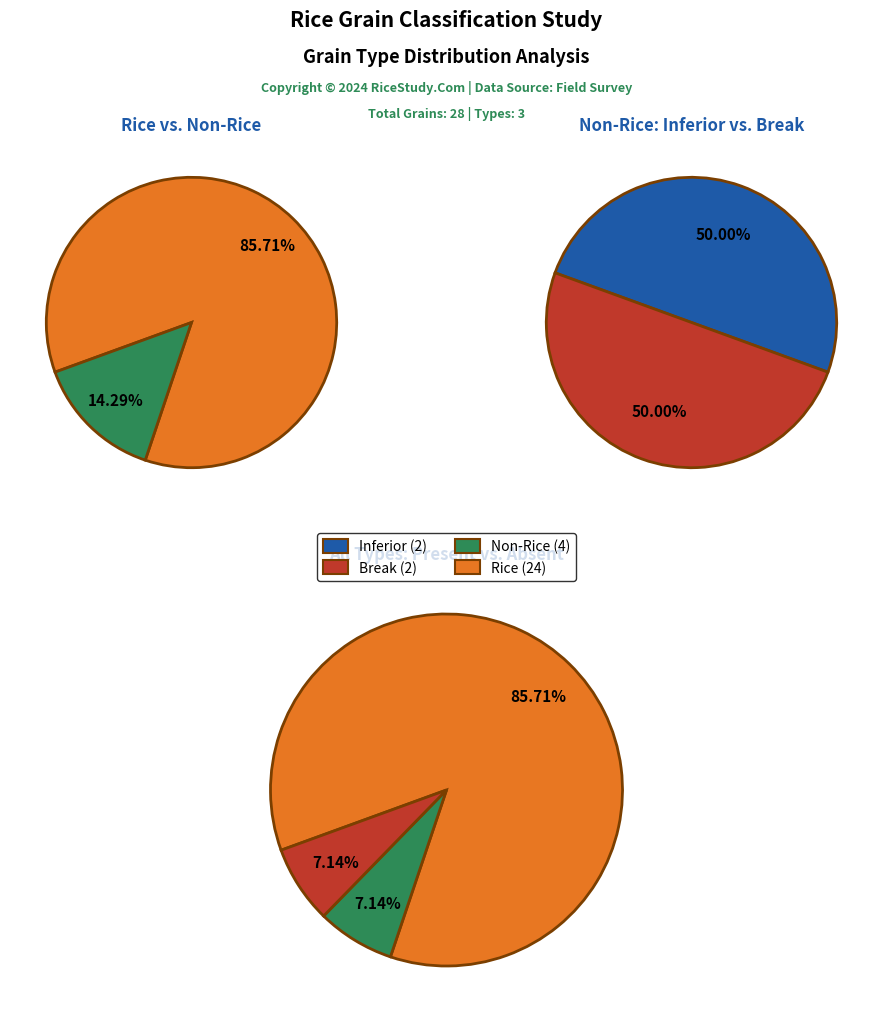

What is the largest slice in the pie chart?

Rice